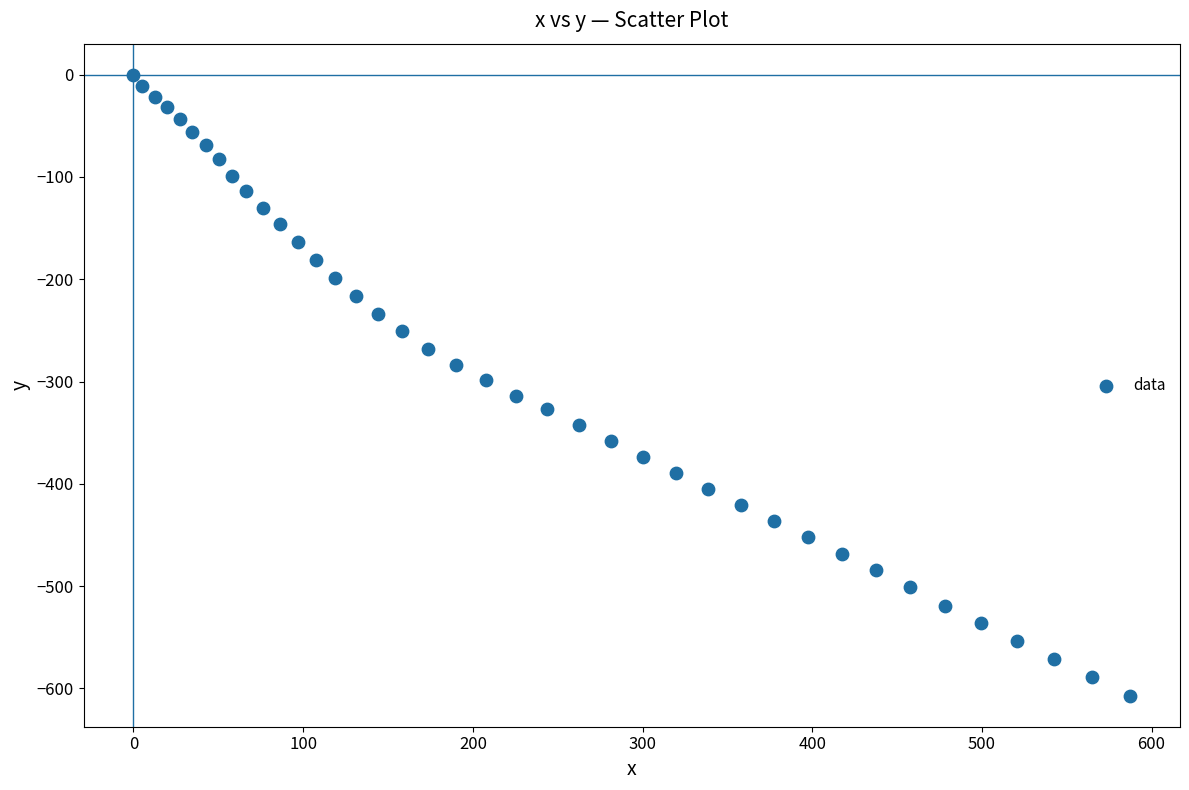

What is the range of Y values (max minus min)?

607.2